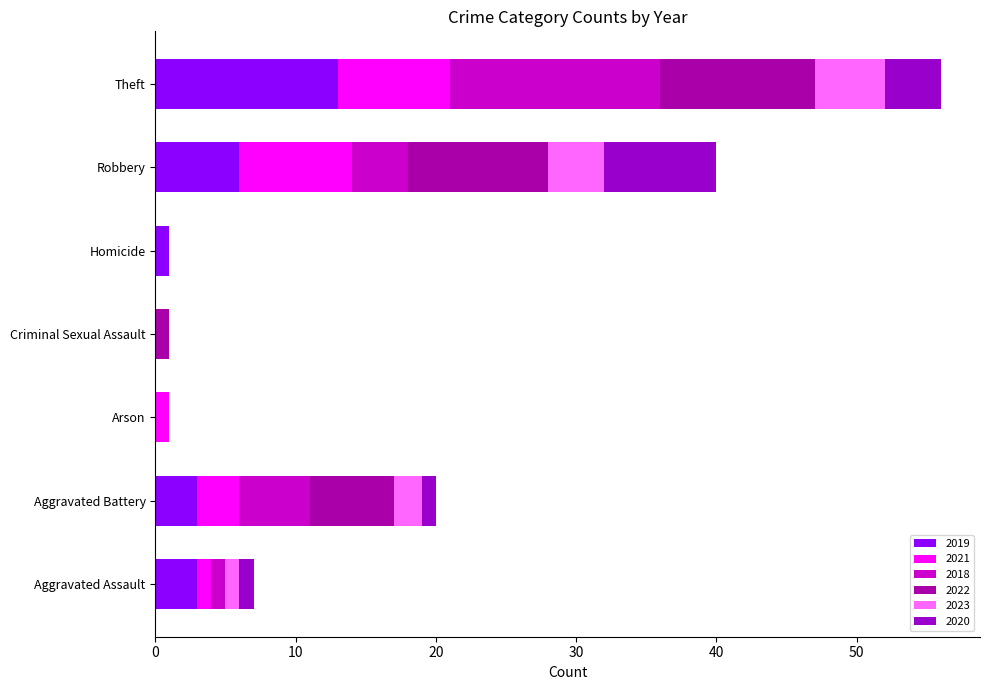

What is the total value across all series at Criminal Sexual Assault?

1